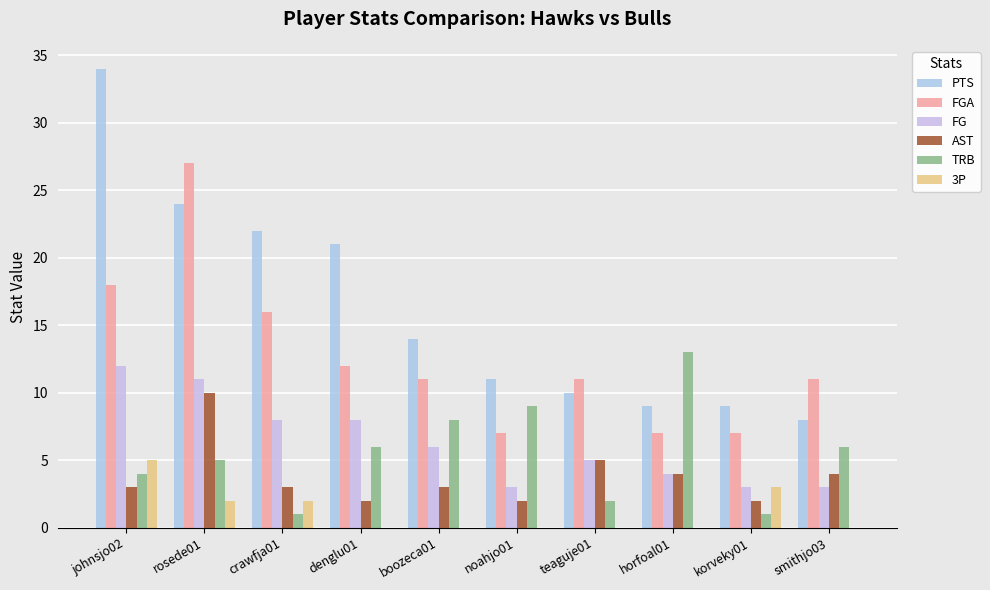

What is the approximate value of FG at noahjo01?

3